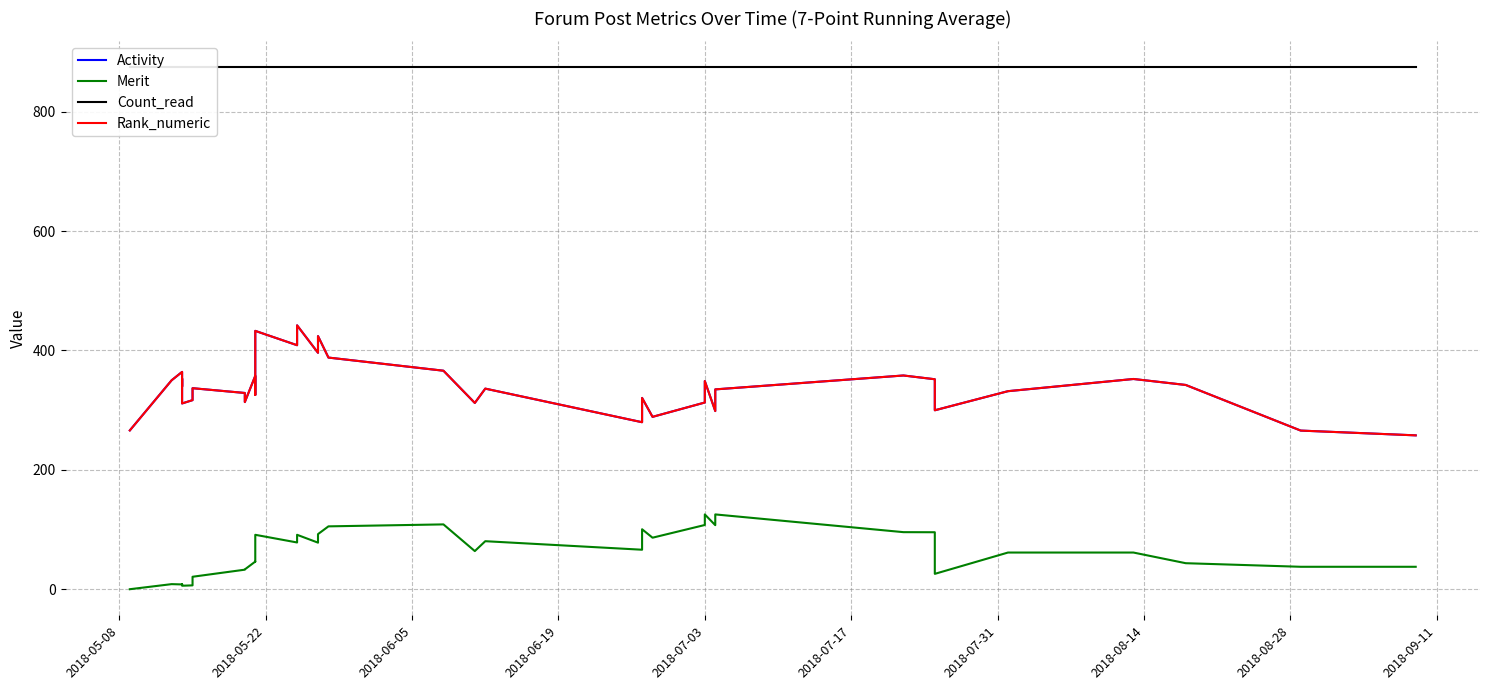

In Activity, how many points are lower than both neighbors (excluding endpoints)?

11